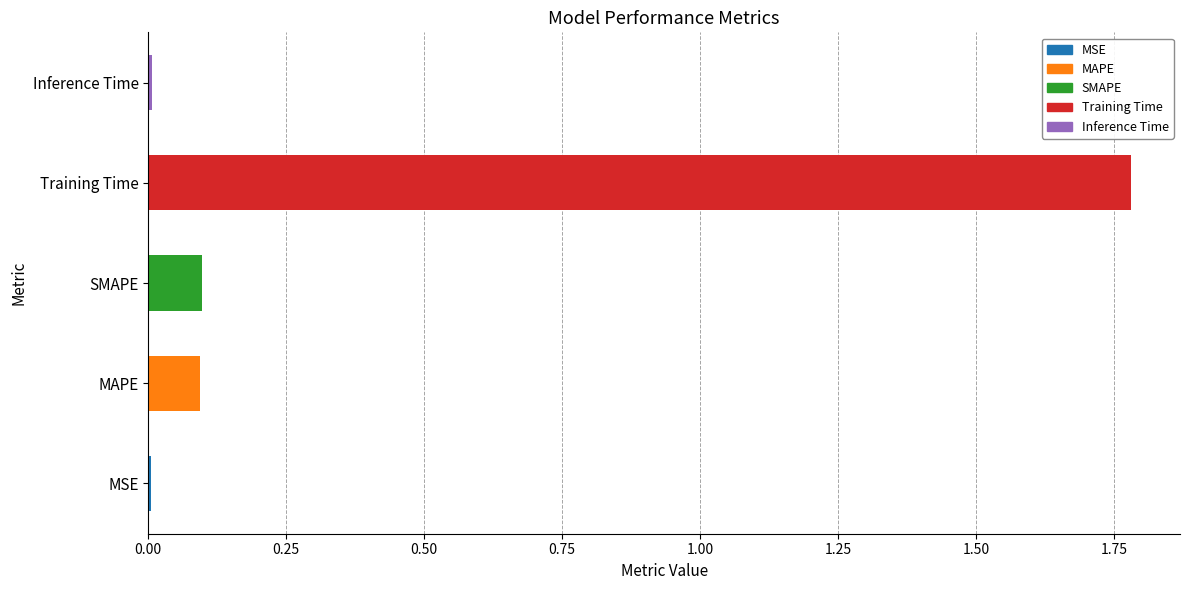

What is the change in value from MAPE to Training Time?

+1.7